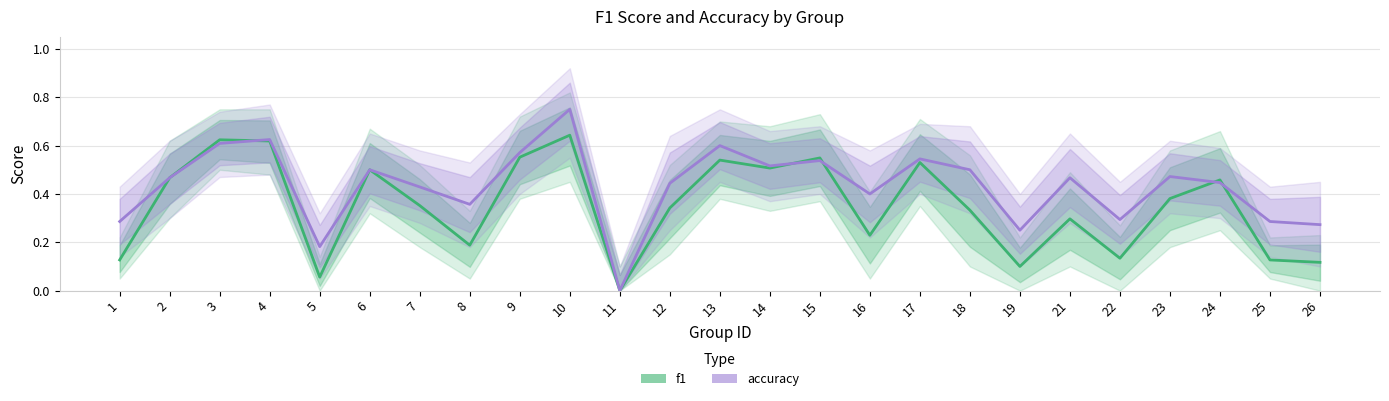

Which series has the widest spread of values?

accuracy